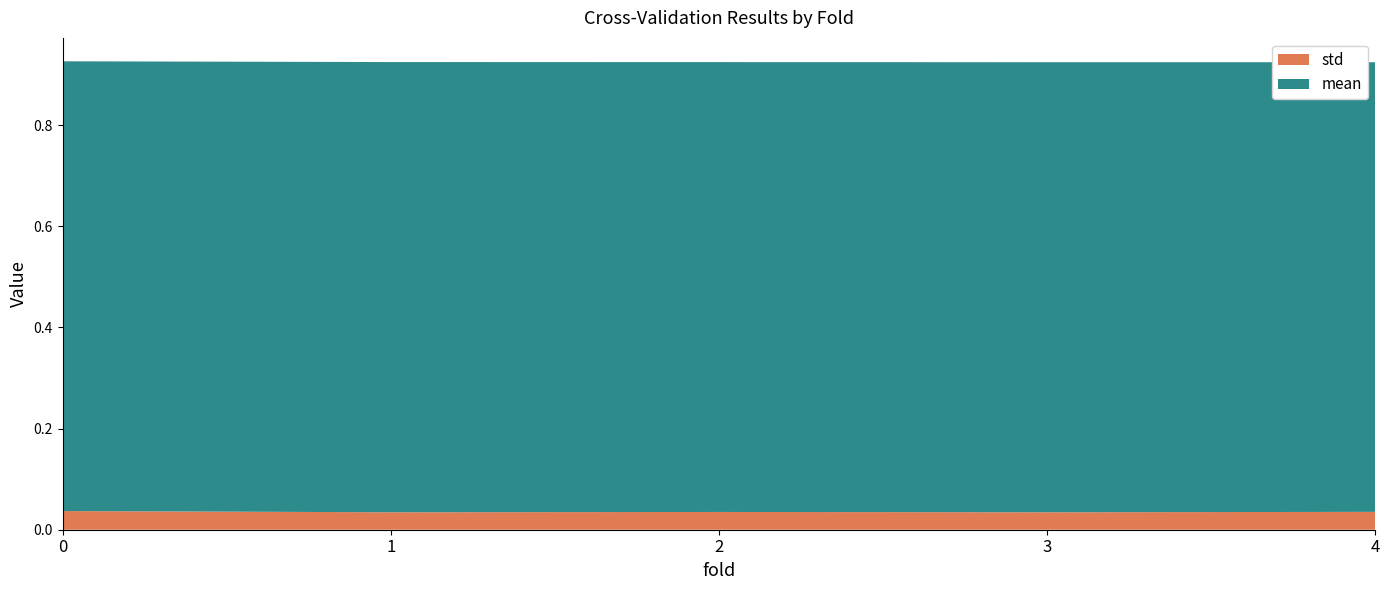

Reading right to left, list all the values displayed in this chart.

mean: 4=0.9	3=0.9	2=0.9	1=0.9	0=0.9
std: 4=0.0	3=0.0	2=0.0	1=0.0	0=0.0